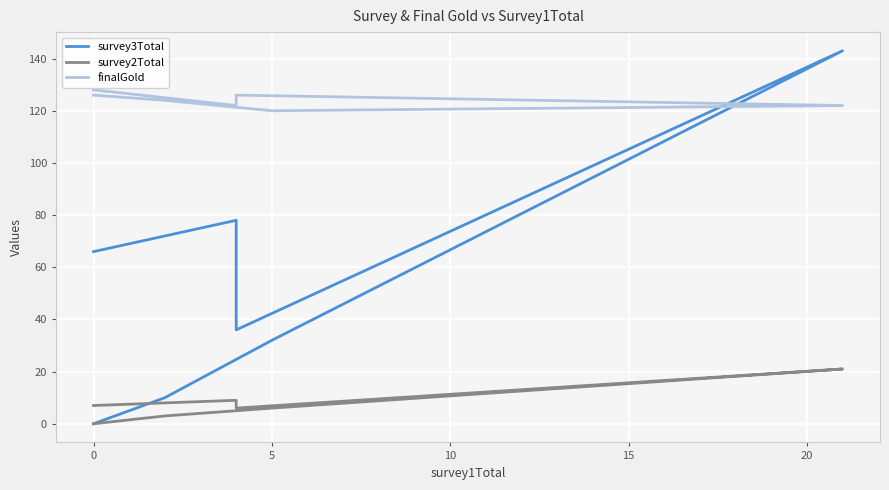

What are all the series names shown in the legend?

survey3Total, survey2Total, finalGold